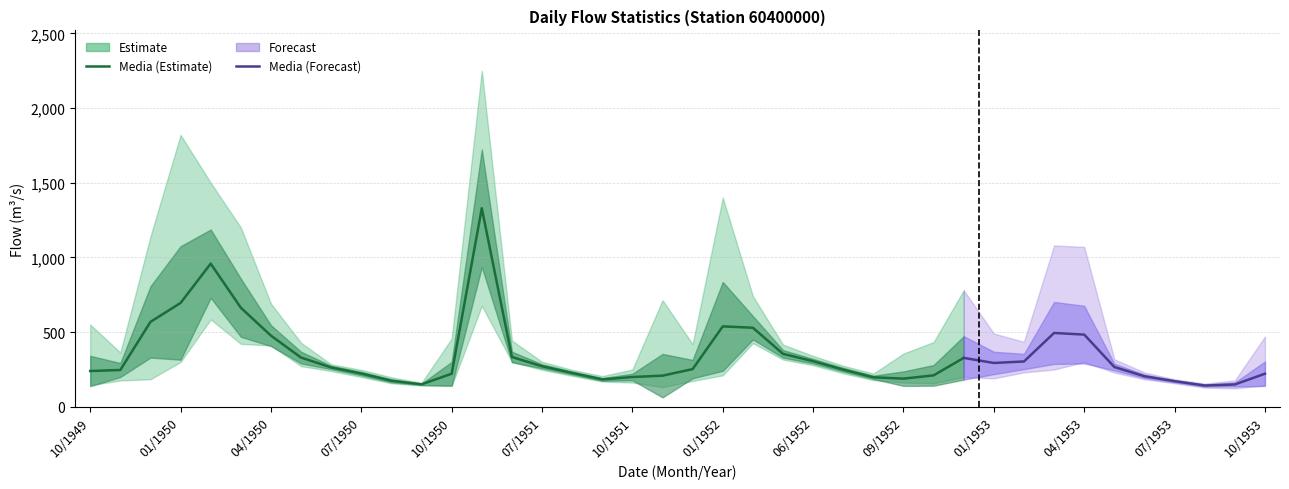

True or false: Minima and Maxima cross at least once.

False